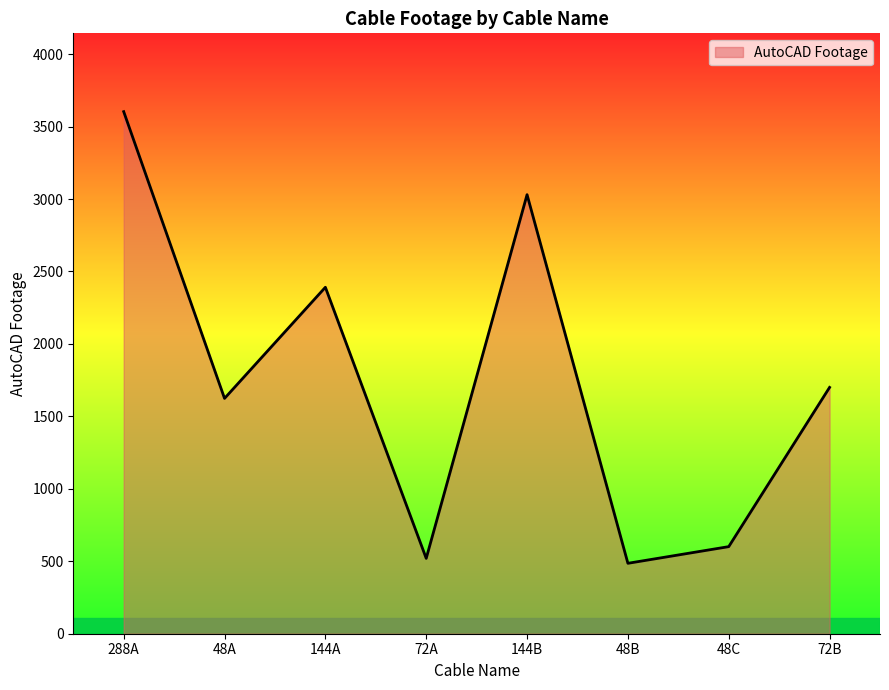

True or false: the data shows 1624 at 48A.

True